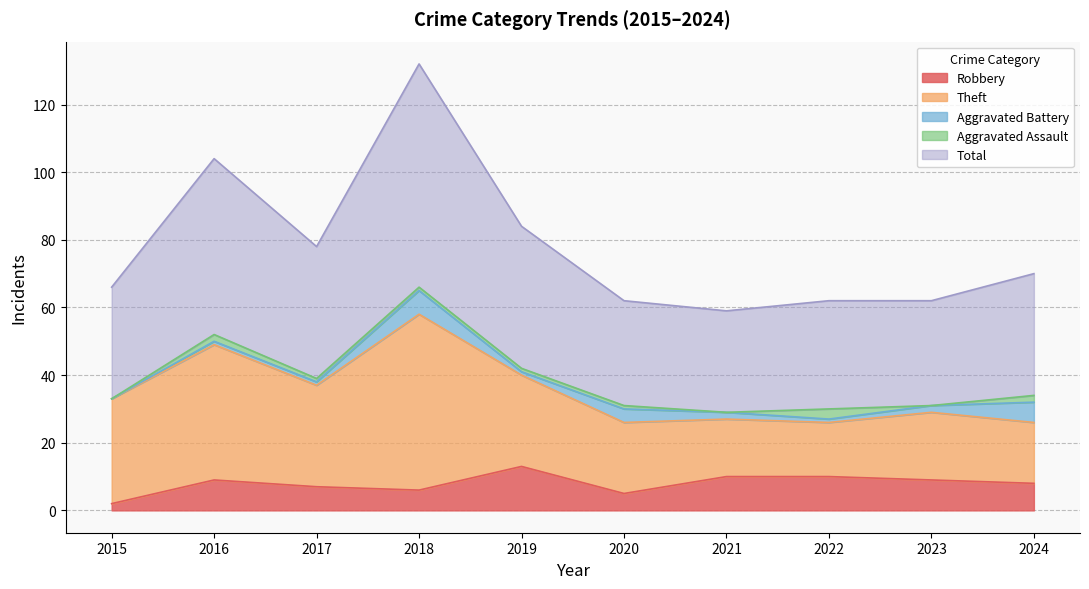

At which category does Aggravated Battery reach its first local valley?

2019